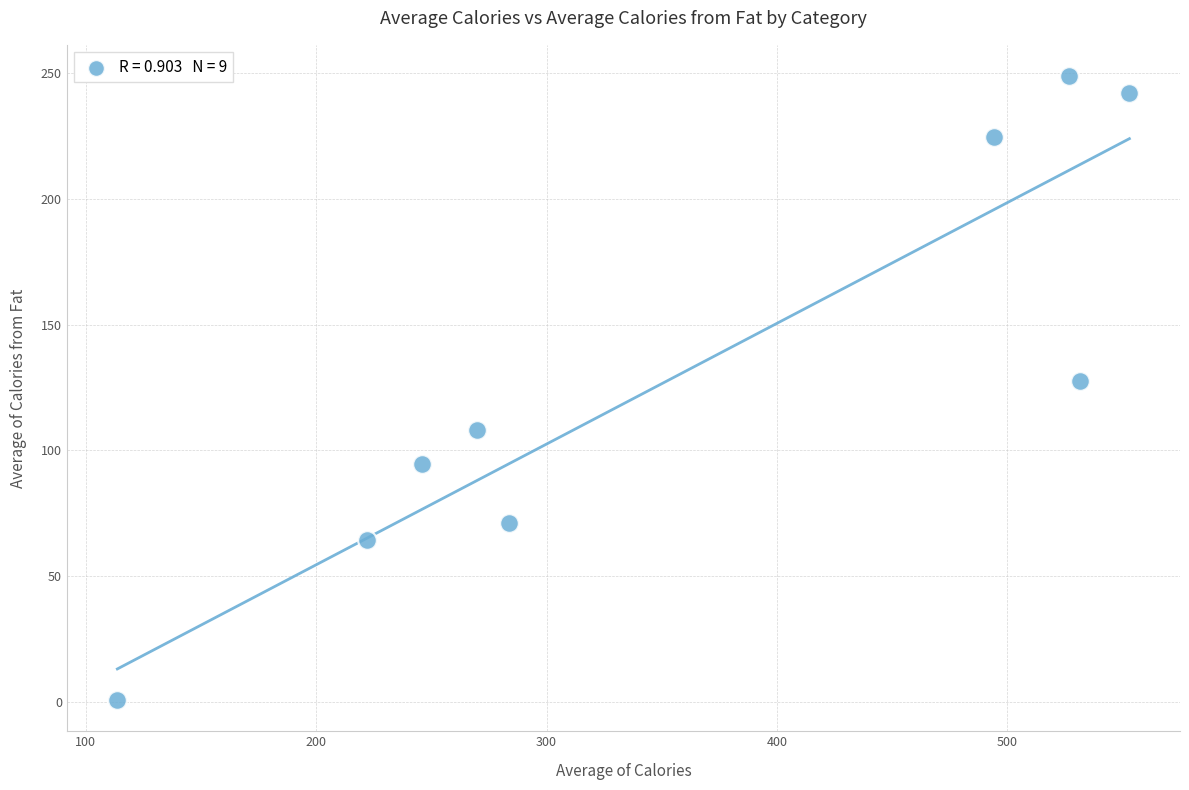

What Y value in the scatter plot is closest to 124?

127.7